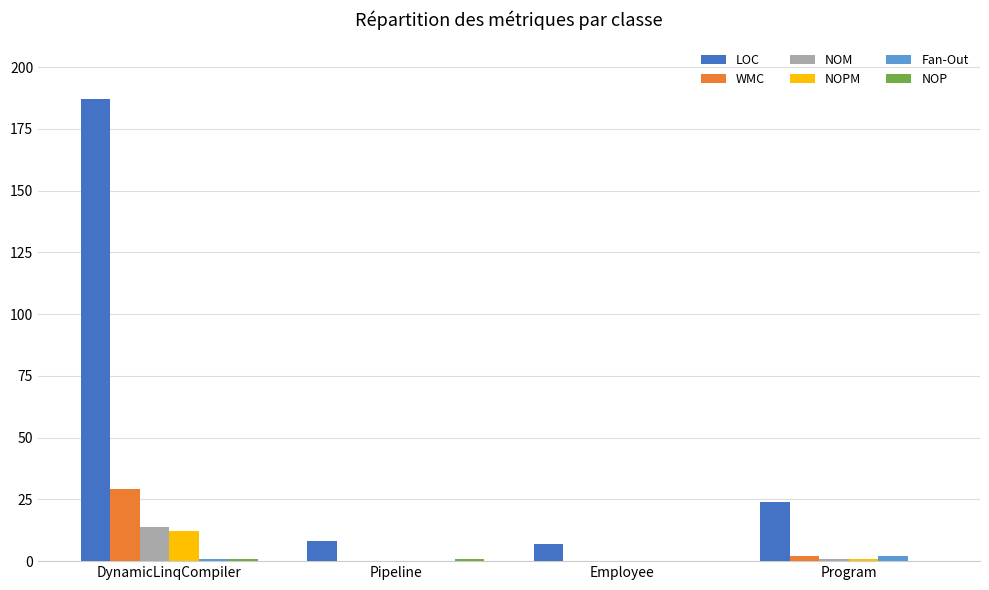

How many groups of bars are there?

4